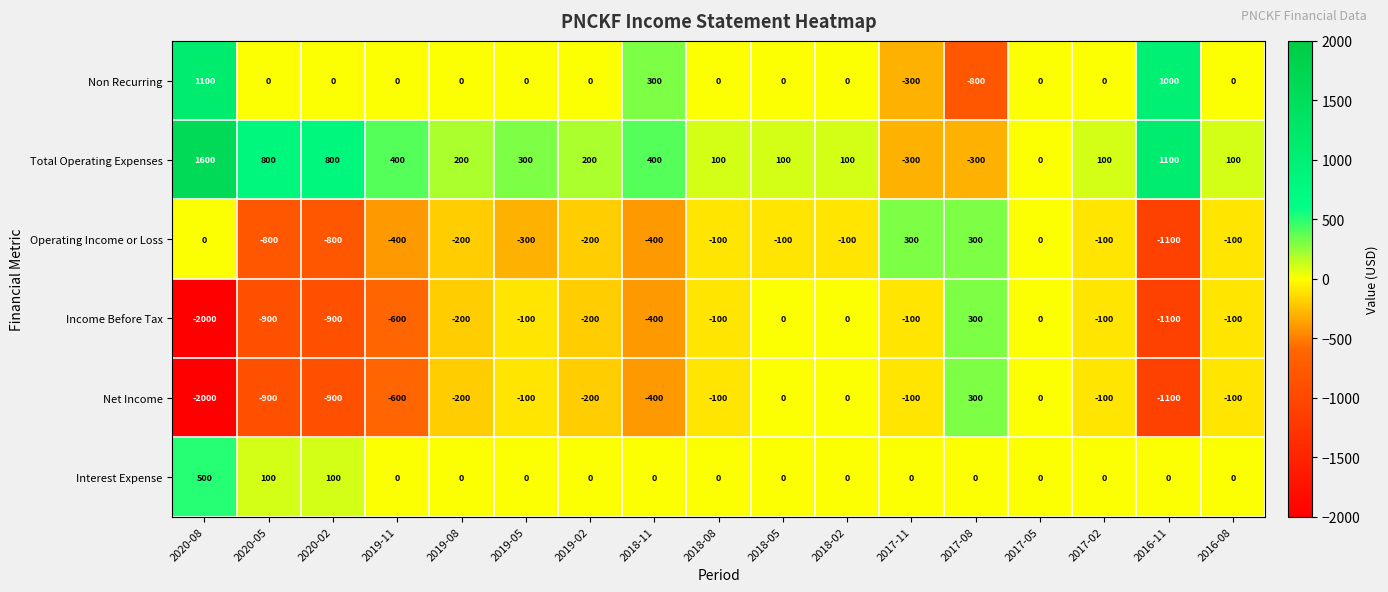

Which series has the largest total across all categories?

Total Operating Expenses